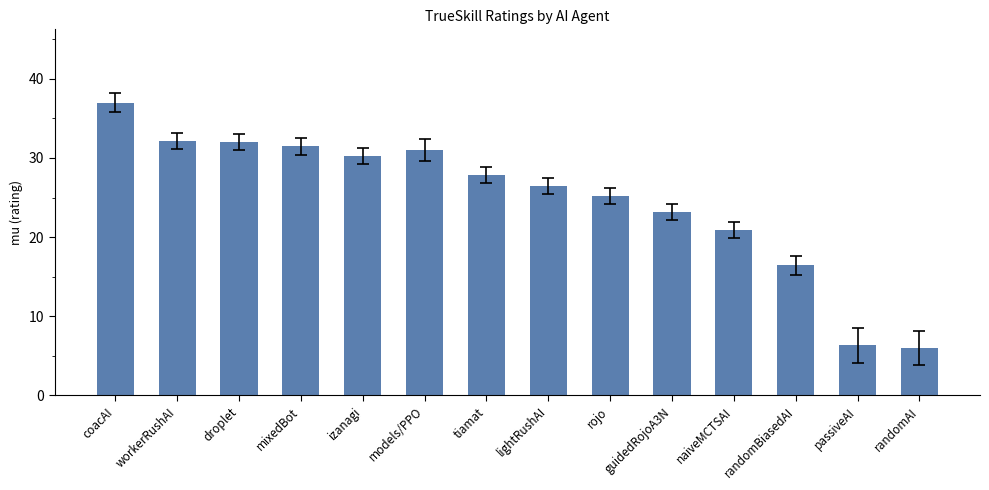

What position from the left is izanagi?

5